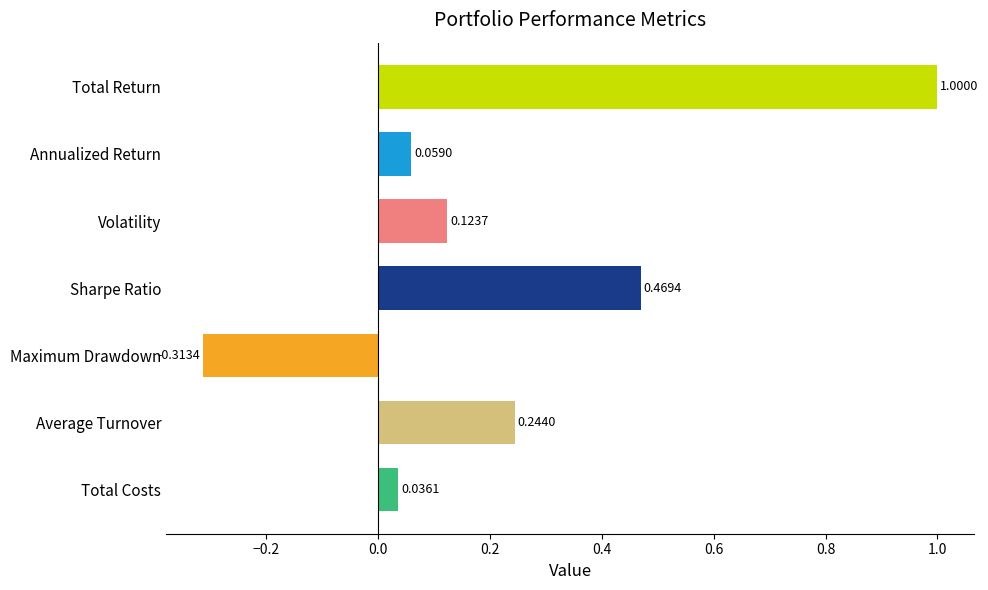

What is the sum of all values?

1.6